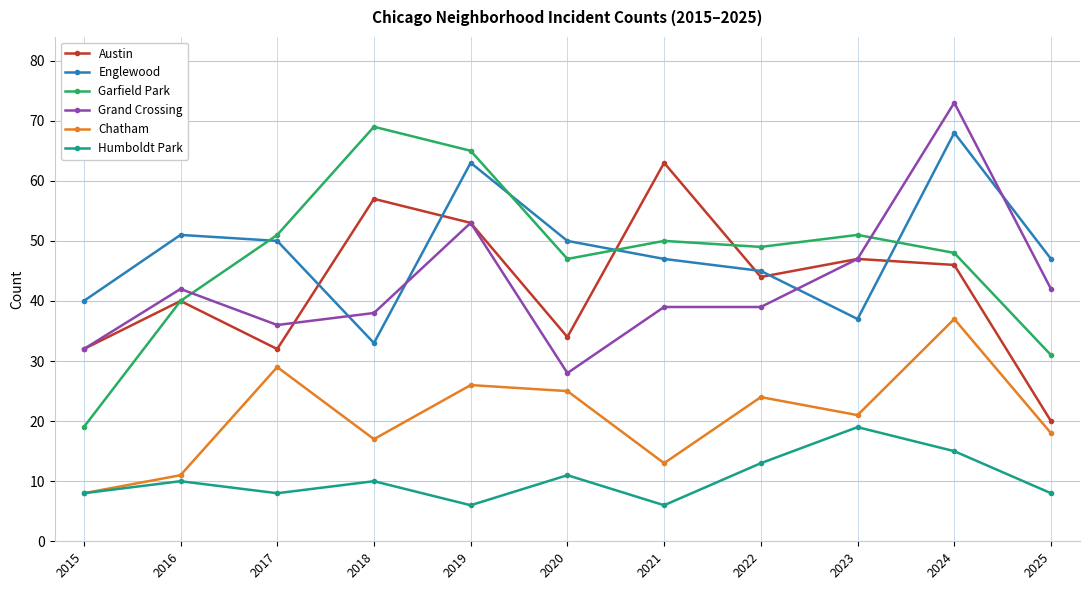

What is the spread (max minus min) of values at 2018?

59